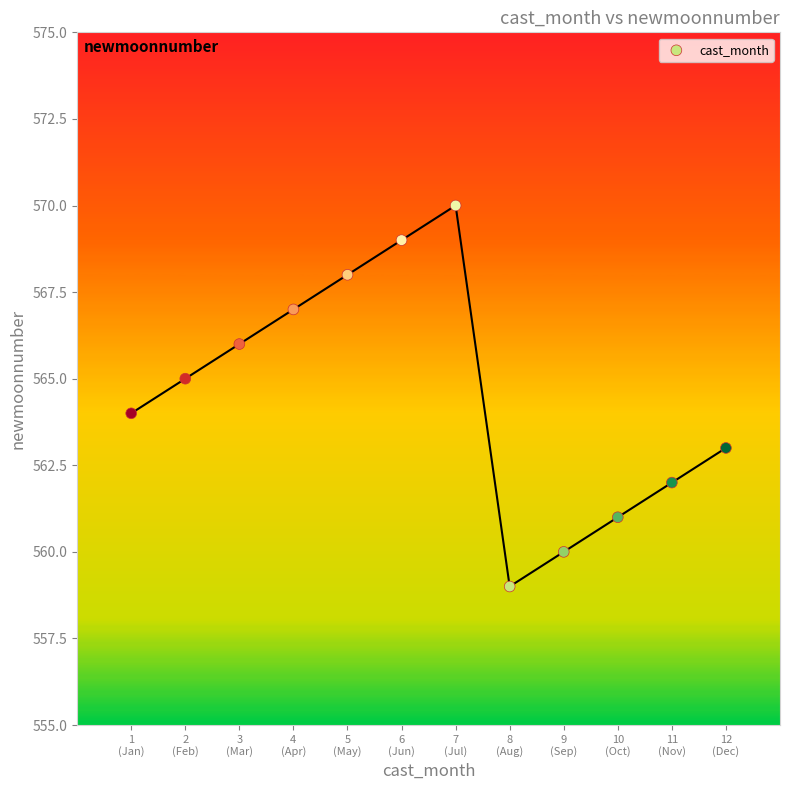

What is the range of X values (max minus min)?

11